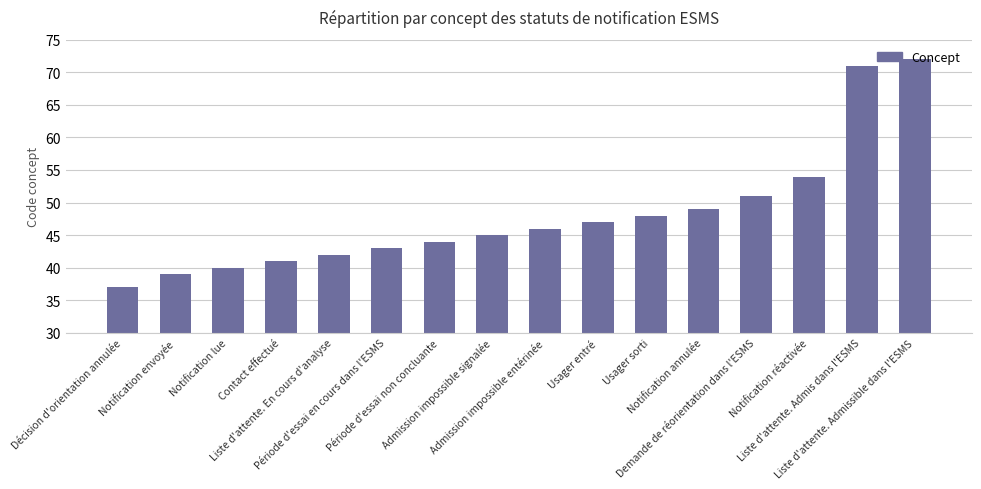

Read the value at Notification lue, to the nearest 5.

40